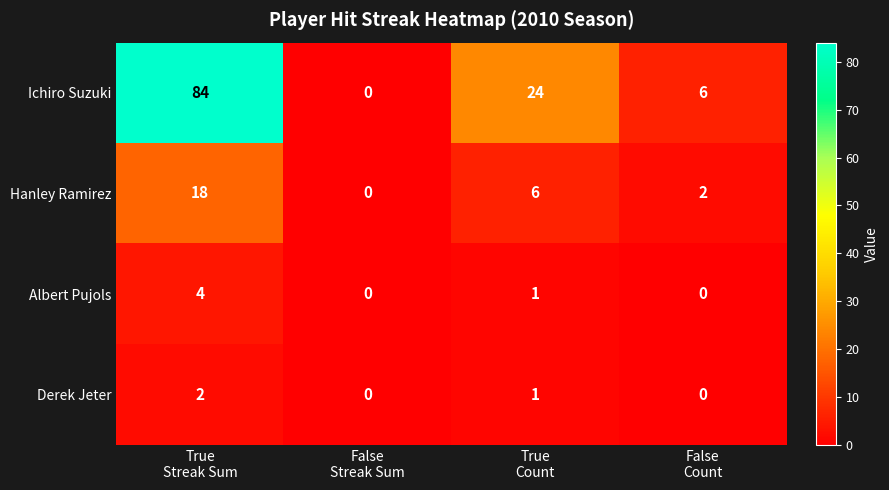

At which category is the sum across all series the highest?

True
Streak Sum